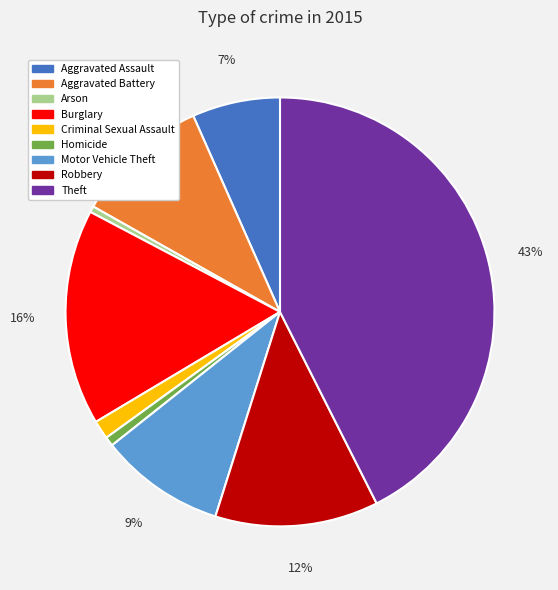

True or false: Theft accounts for 32% of the total.

False